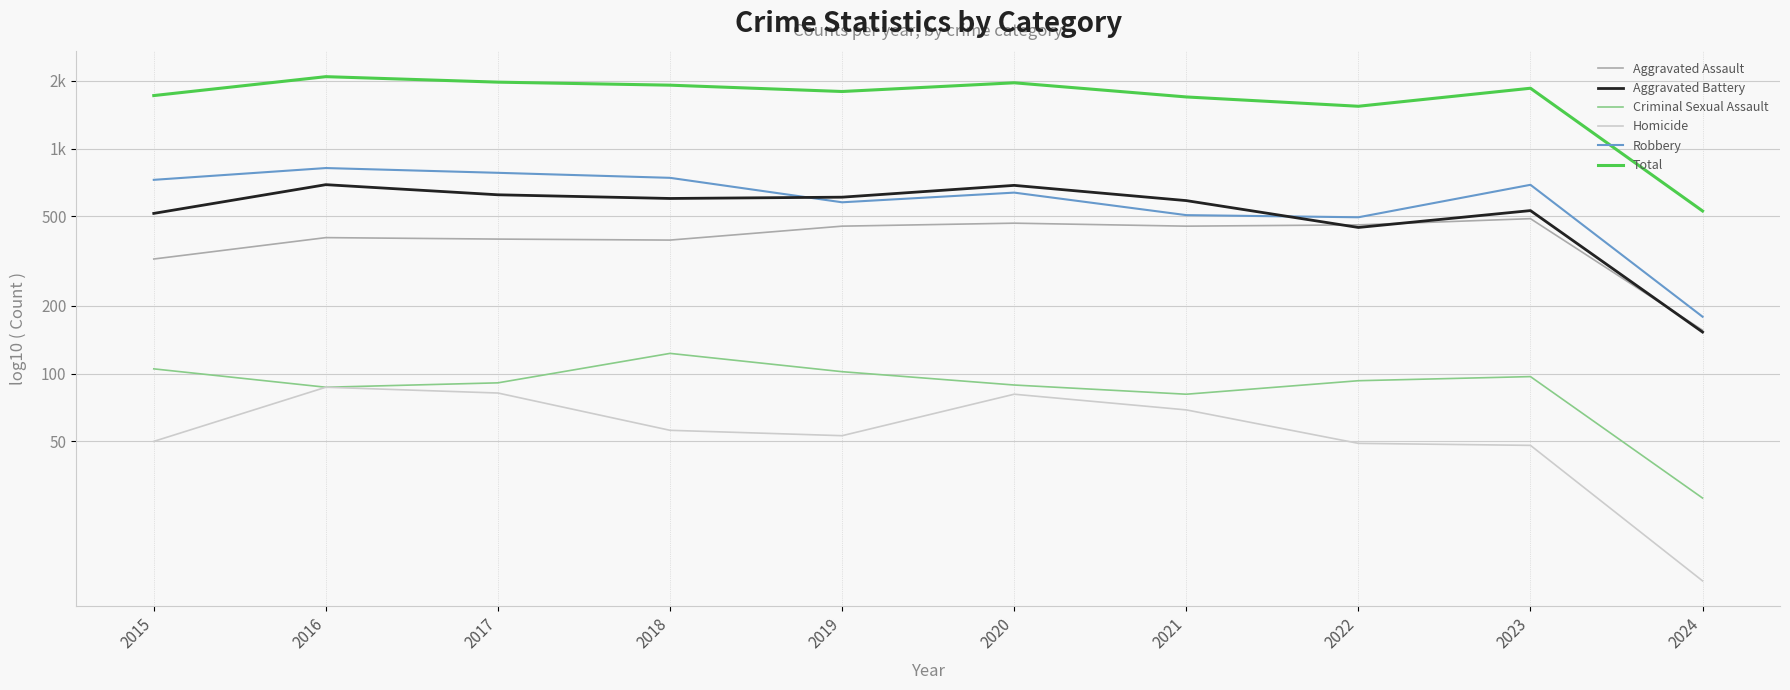

Is this an area chart (filled region under the line)?

No